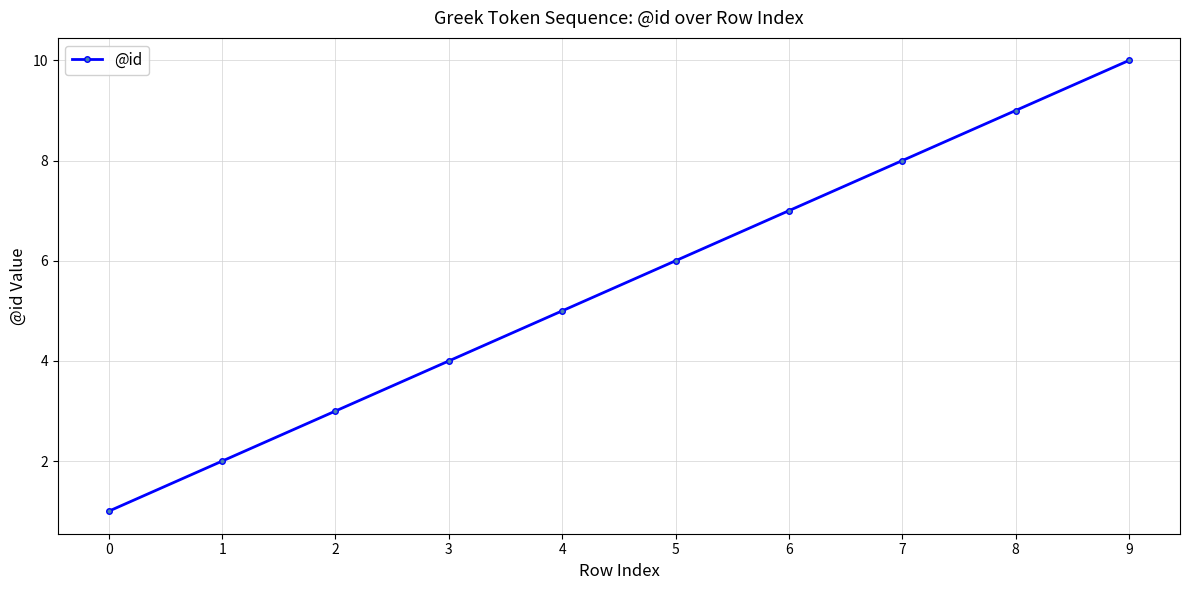

What is the sum of the values at 5 and 8?

15